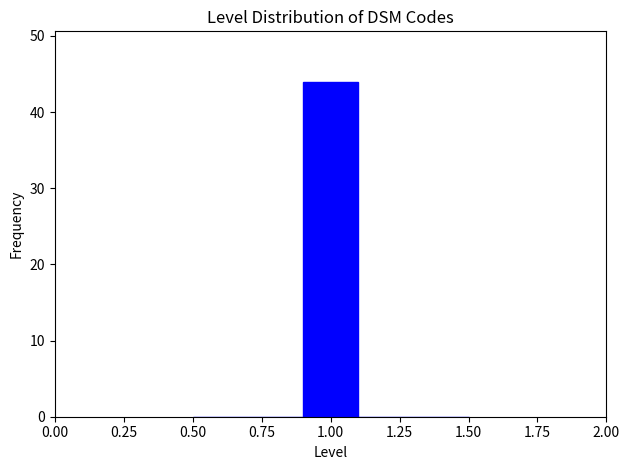

Reading left to right, list every bar in this chart as the range it spans on the x-axis followed by its height. The values are not printed on the chart, so give them approximately, as read against the axis.

0.5 to 0.7: 0
0.7 to 0.9: 0
0.9 to 1.1: 44
1.1 to 1.3: 0
1.3 to 1.5: 0